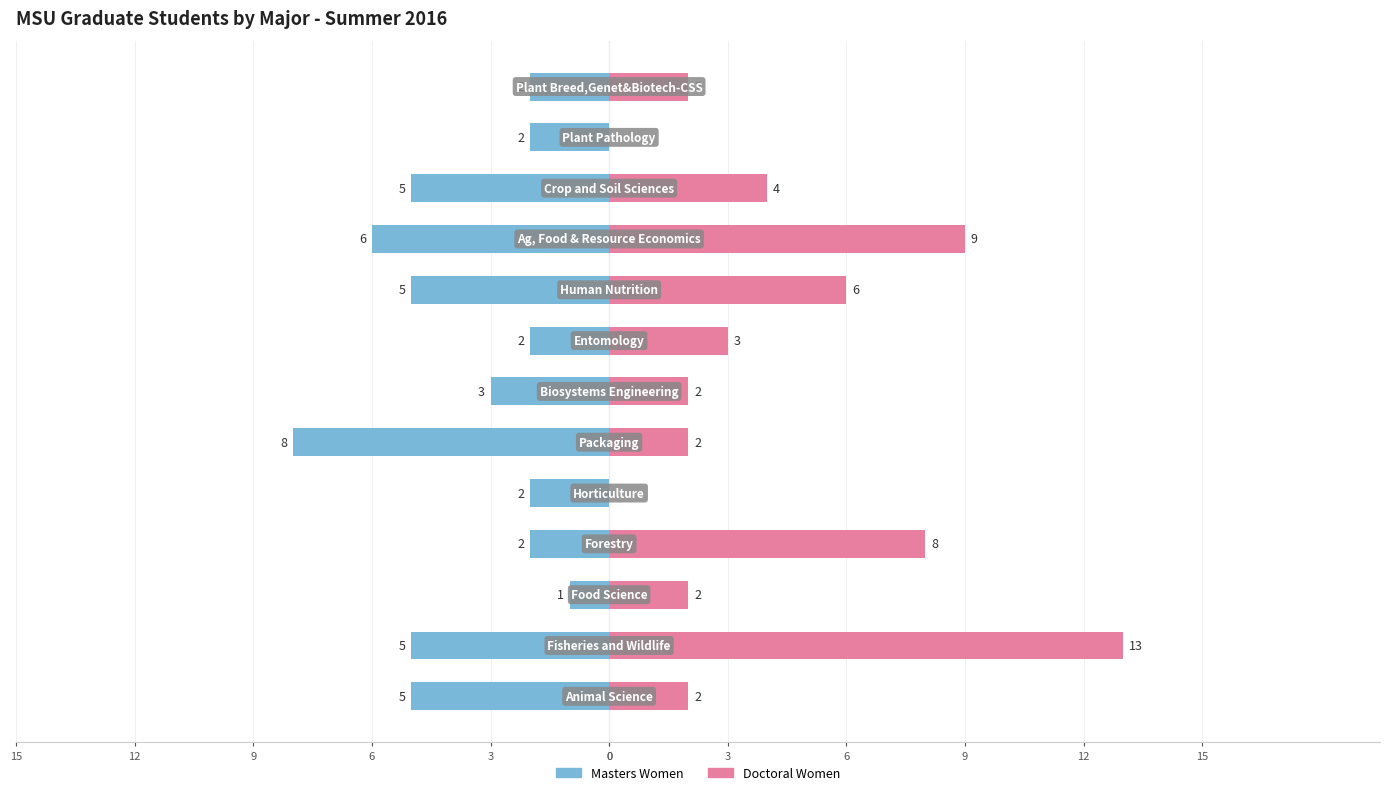

At how many categories does at least one series exceed -4?

13